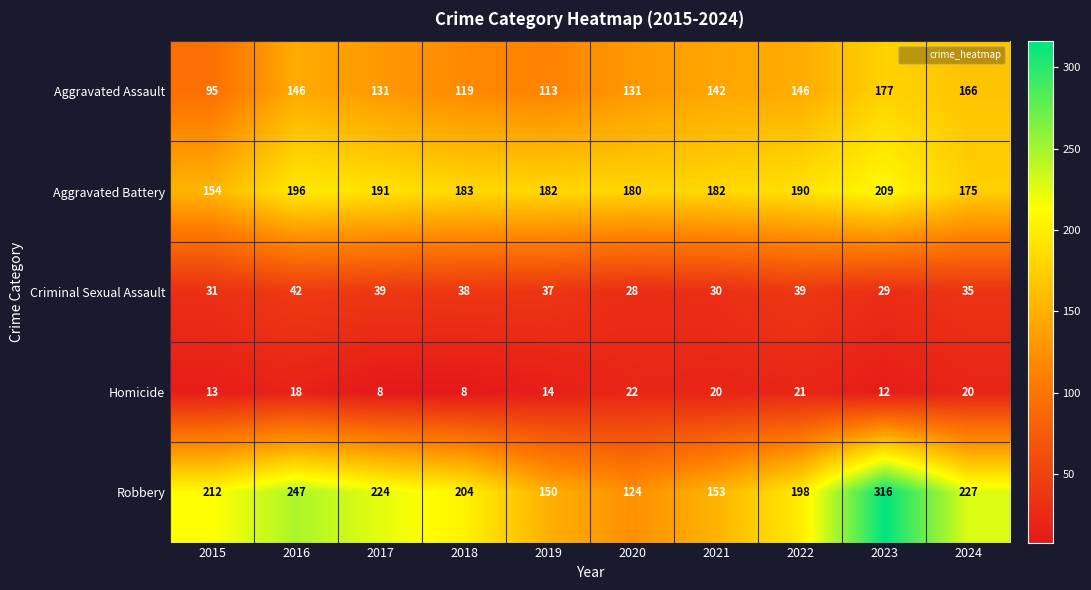

What is the difference between the maximum and minimum values in the Criminal Sexual Assault series?

14